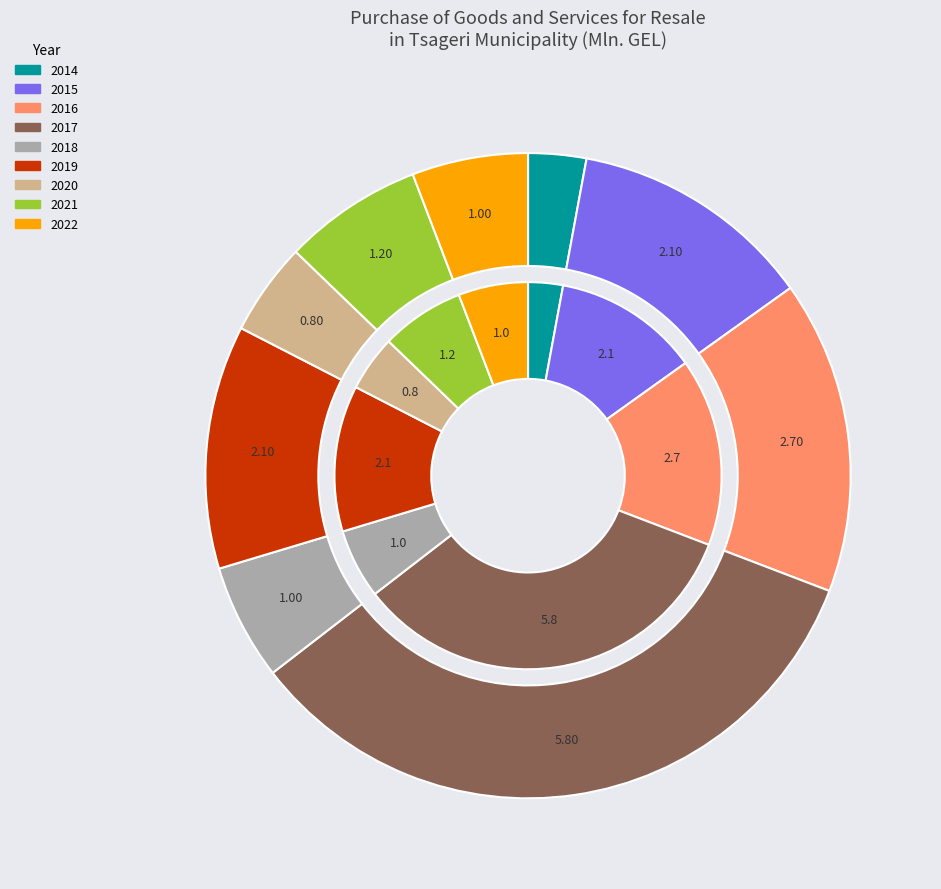

What is the total percentage of 2022 and 2021?

12.8%